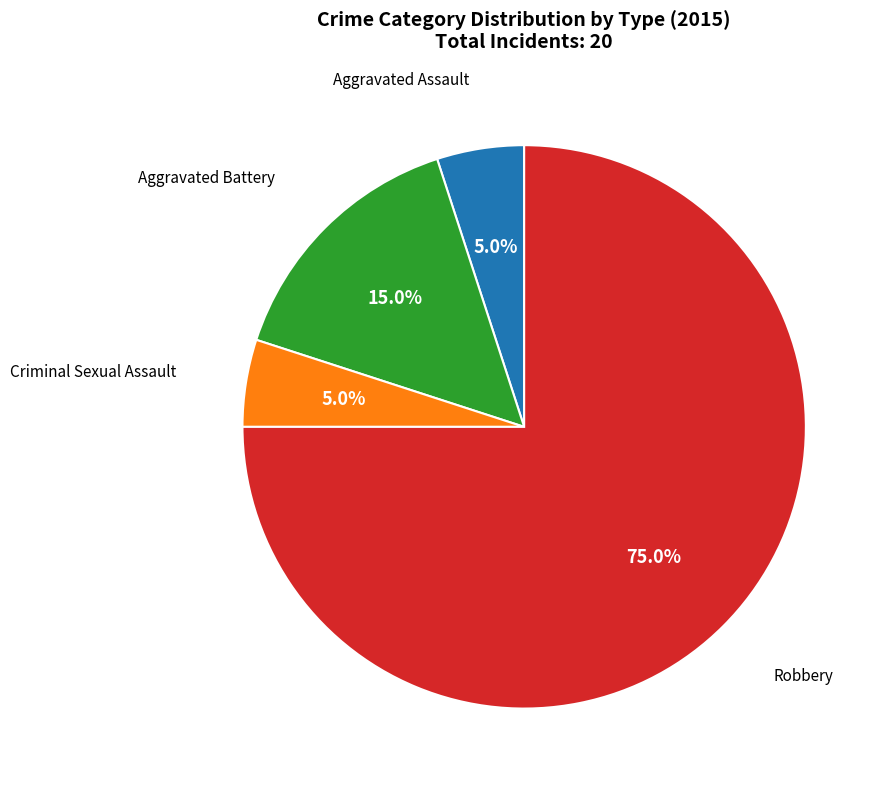

Is there a majority slice in this chart?

Yes